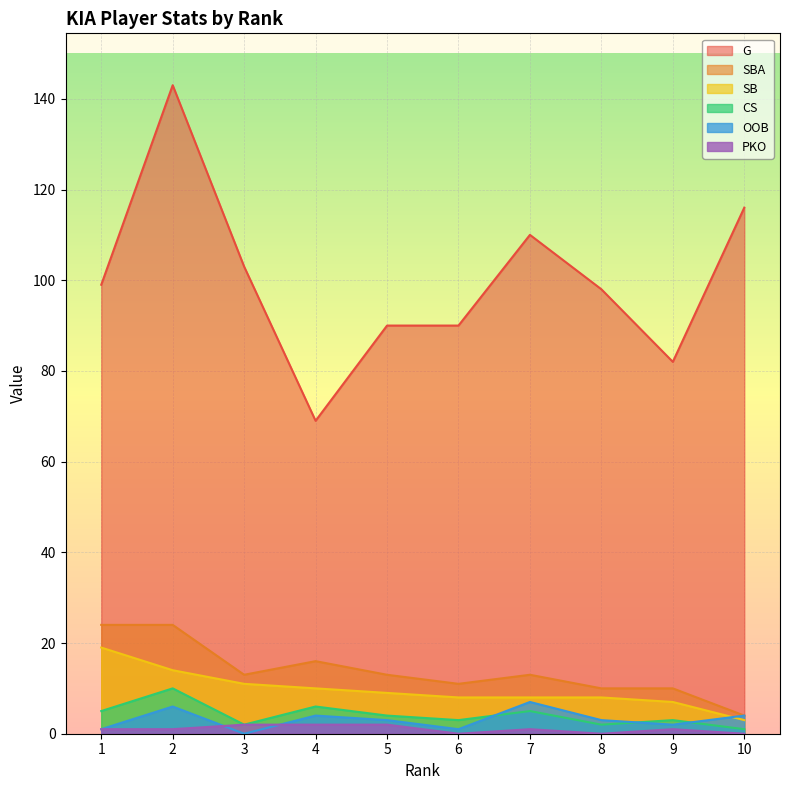

What is the value of the CS point at the 4th from the left?

6